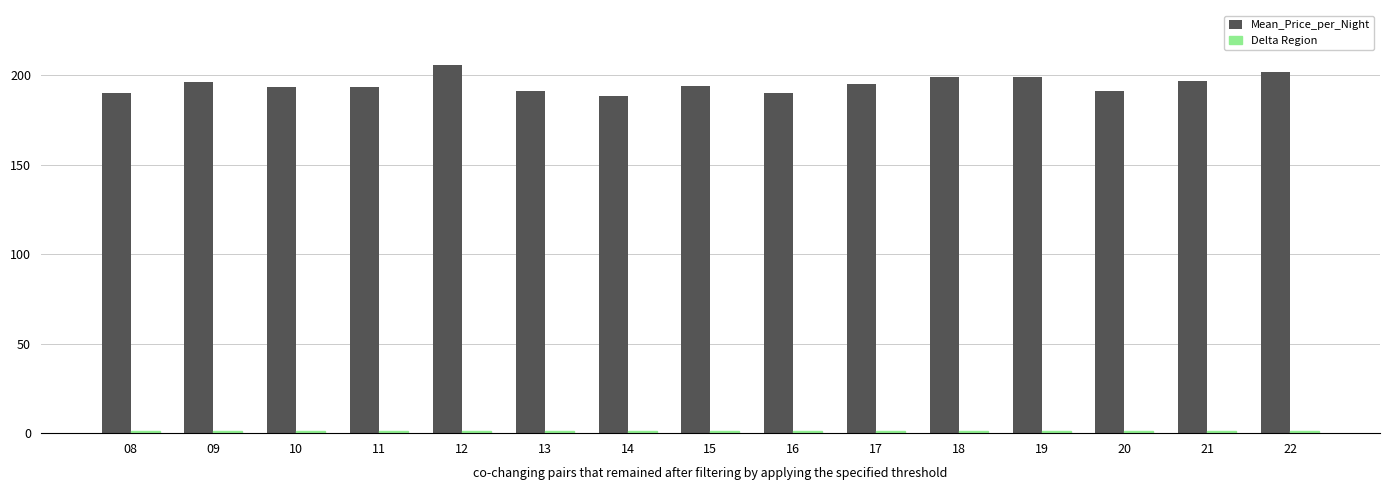

Which series has the largest total across all categories?

Mean_Price_per_Night